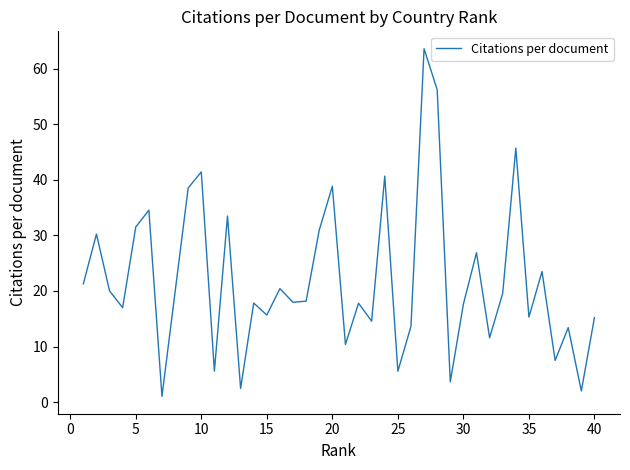

What is the maximum value shown in the chart?

63.6